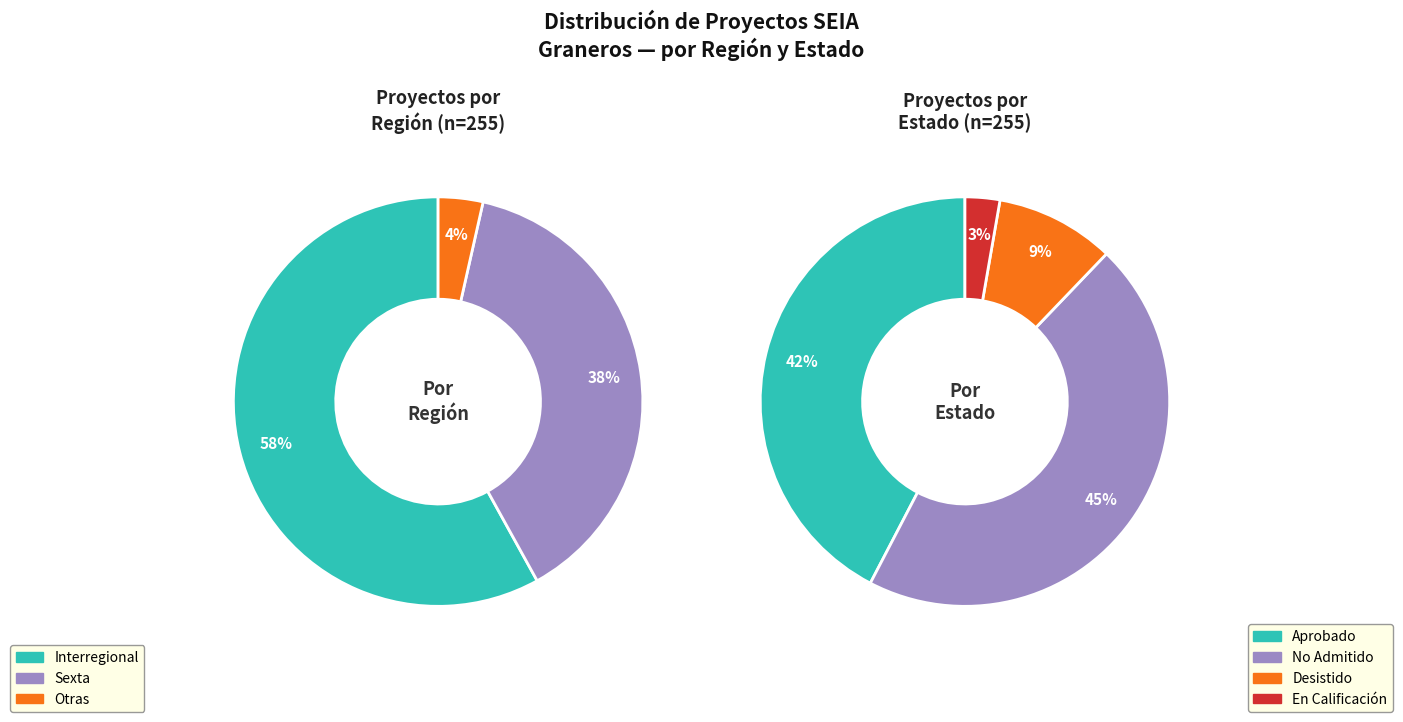

Which has a higher value, Sexta or Other?

Sexta